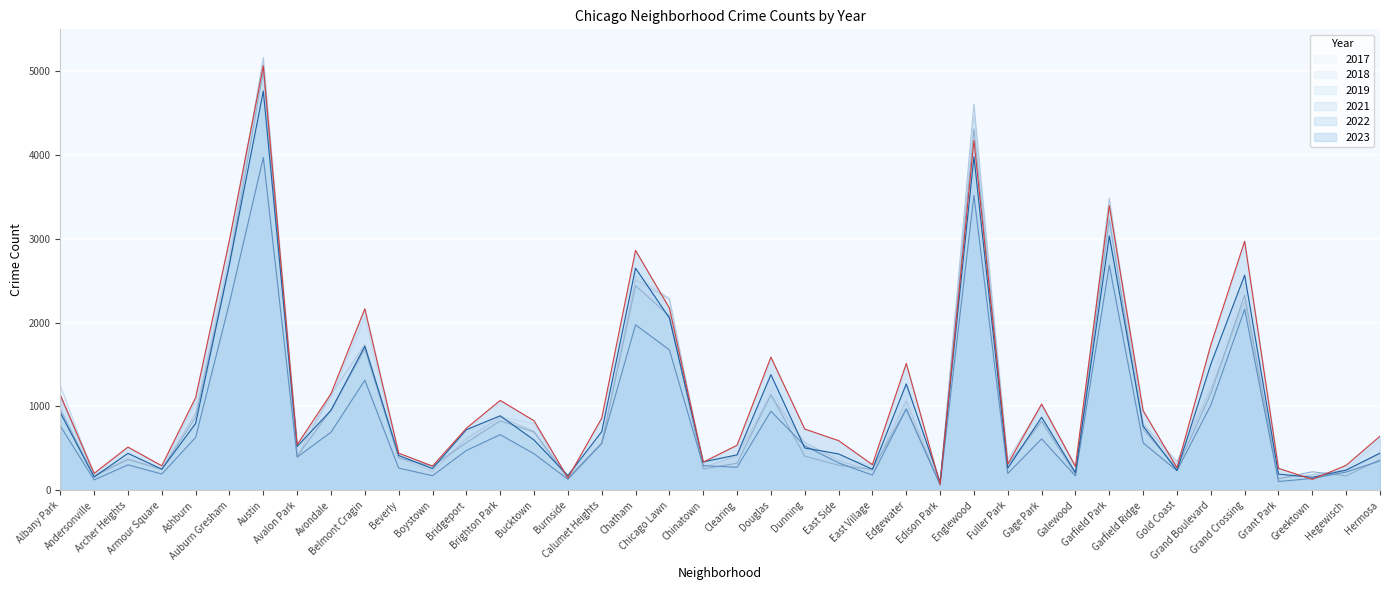

In 2019, how many points are higher than both neighbors (excluding endpoints)?

12